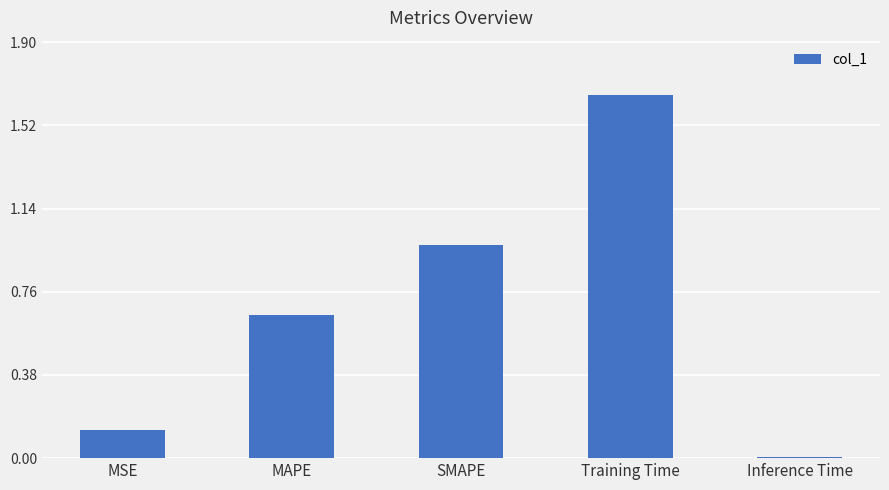

What is the change in value from MAPE to Inference Time?

-0.6